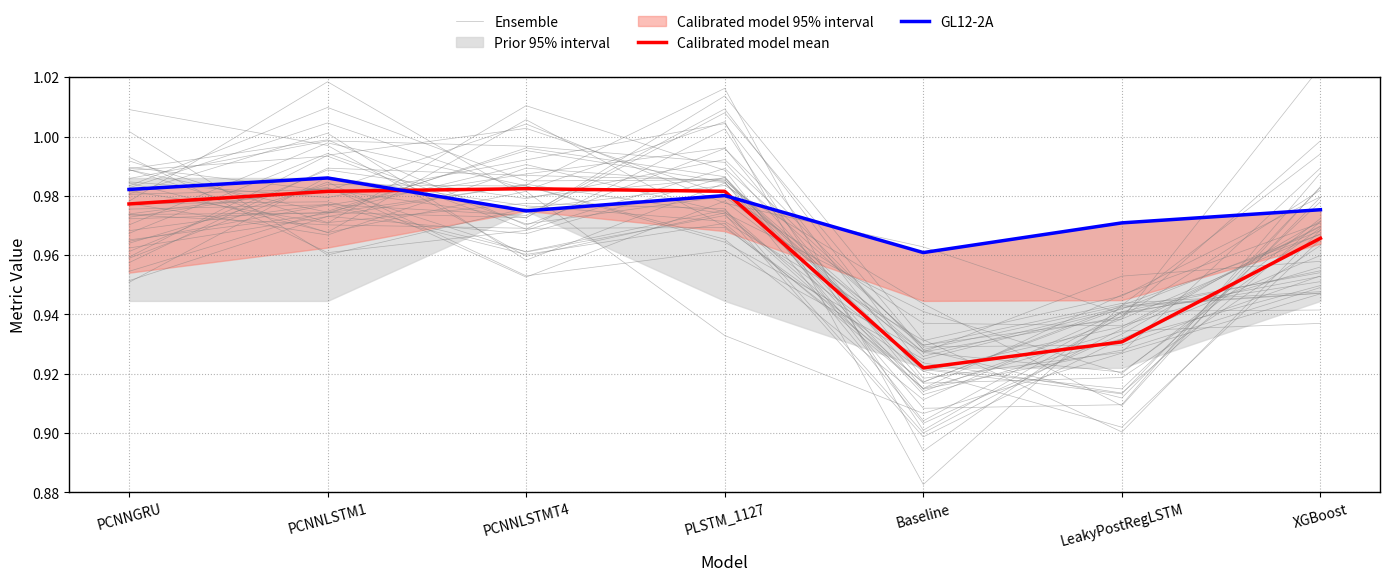

Is it true that Ensemble equals 0.6 at PCNNGRU?

False